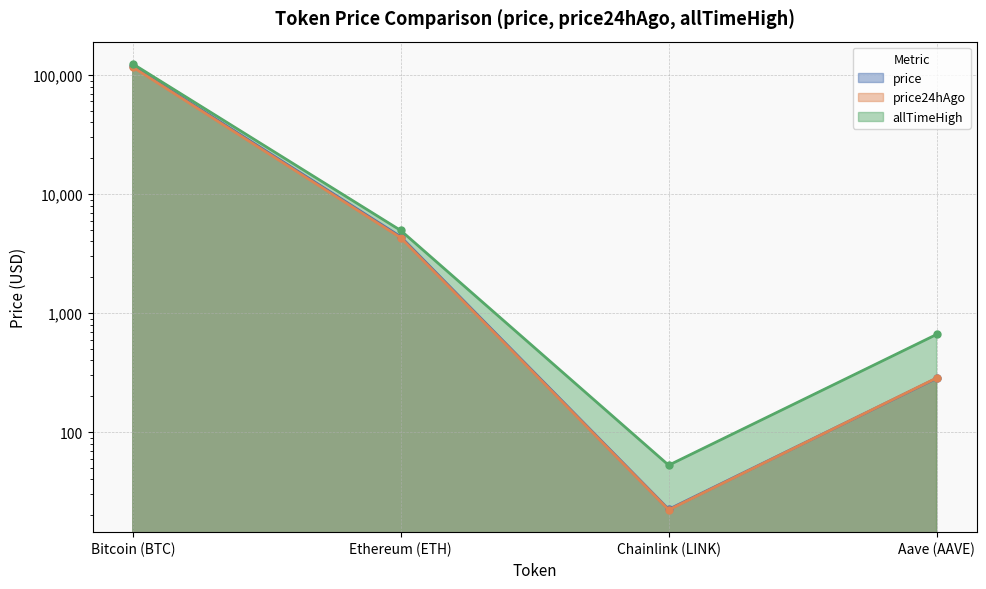

What is the difference between the price values at Chainlink (LINK) and Bitcoin (BTC)?

118789.6